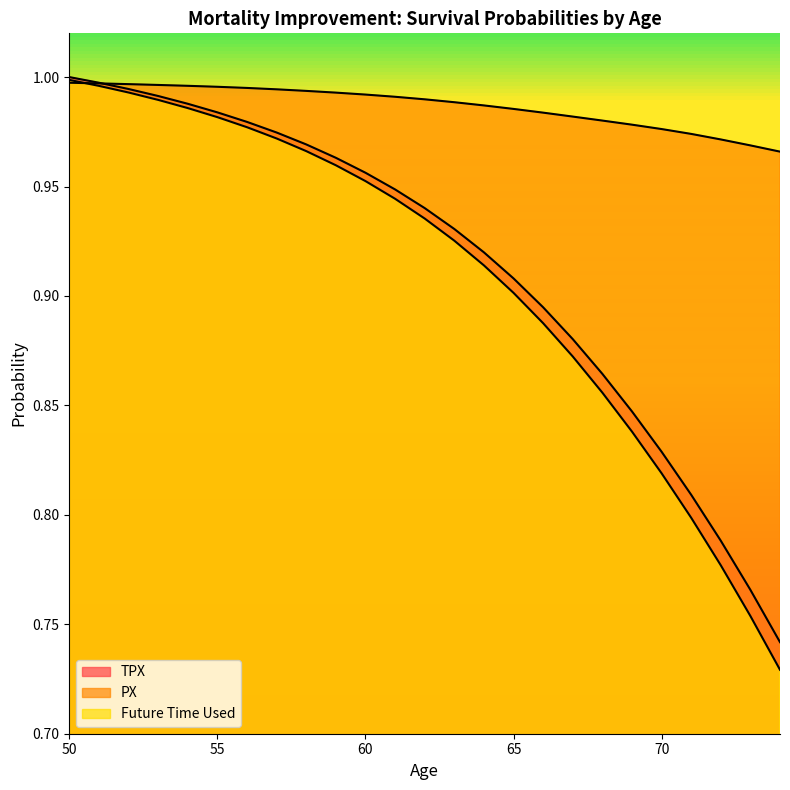

Reading right to left, what are all the values shown in this chart?

TPX: 0.7	0.8	0.8	0.8	0.8	0.8	0.9	0.9	0.9	0.9	0.9	0.9	0.9	0.9	1.0	1.0	1.0	1.0	1.0	1.0	1.0	1.0	1.0	1.0	1.0
PX: 1.0	1.0	1.0	1.0	1.0	1.0	1.0	1.0	1.0	1.0	1.0	1.0	1.0	1.0	1.0	1.0	1.0	1.0	1.0	1.0	1.0	1.0	1.0	1.0	1.0
Future Time Used: 0.7	0.8	0.8	0.8	0.8	0.8	0.9	0.9	0.9	0.9	0.9	0.9	0.9	0.9	1.0	1.0	1.0	1.0	1.0	1.0	1.0	1.0	1.0	1.0	1.0